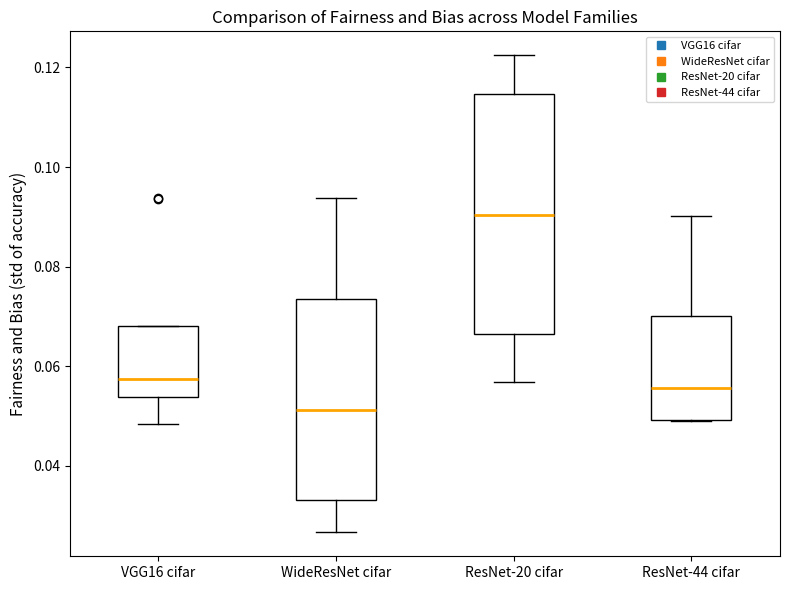

Reading left to right, read every box against the y-axis: the position of its median line, the range the box covers, and the ends of its whiskers. The values are not printed on the chart, so give them approximately, as read against the axis.

VGG16 cifar: median 0.058, box 0.054 to 0.068, whiskers 0.048 to 0.068
WideResNet cifar: median 0.052, box 0.034 to 0.074, whiskers 0.026 to 0.094
ResNet-20 cifar: median 0.090, box 0.066 to 0.114, whiskers 0.056 to 0.122
ResNet-44 cifar: median 0.056, box 0.050 to 0.070, whiskers 0.050 to 0.090